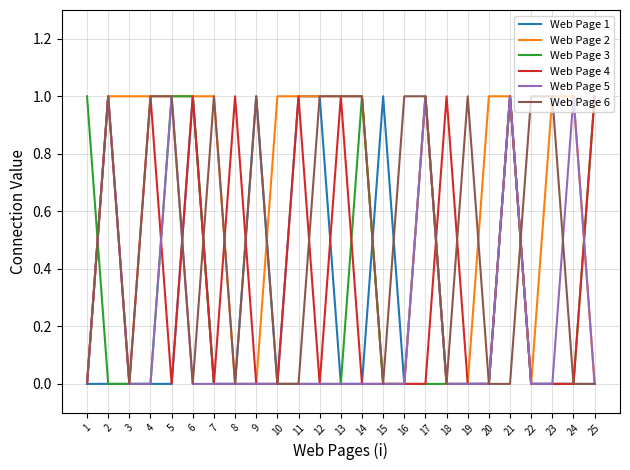

At which category is the sum across all series the highest?

21